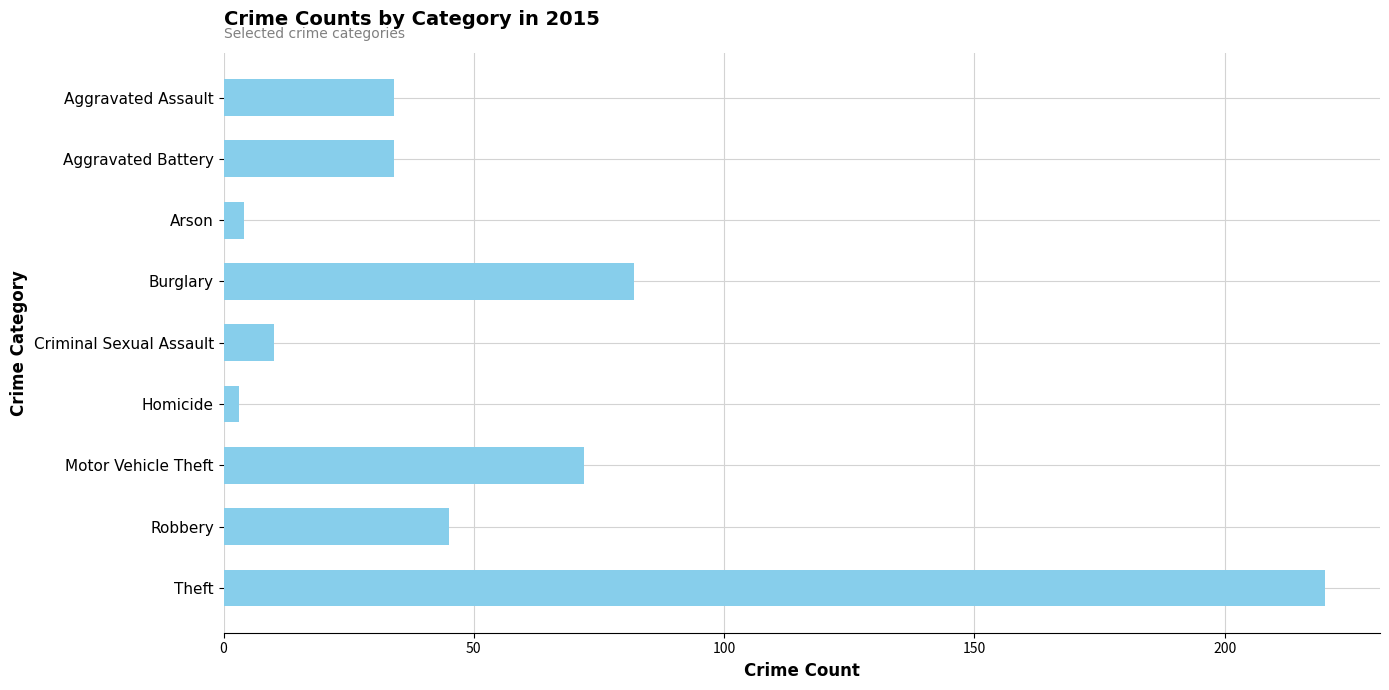

What is the change in value from Criminal Sexual Assault to Theft?

+210